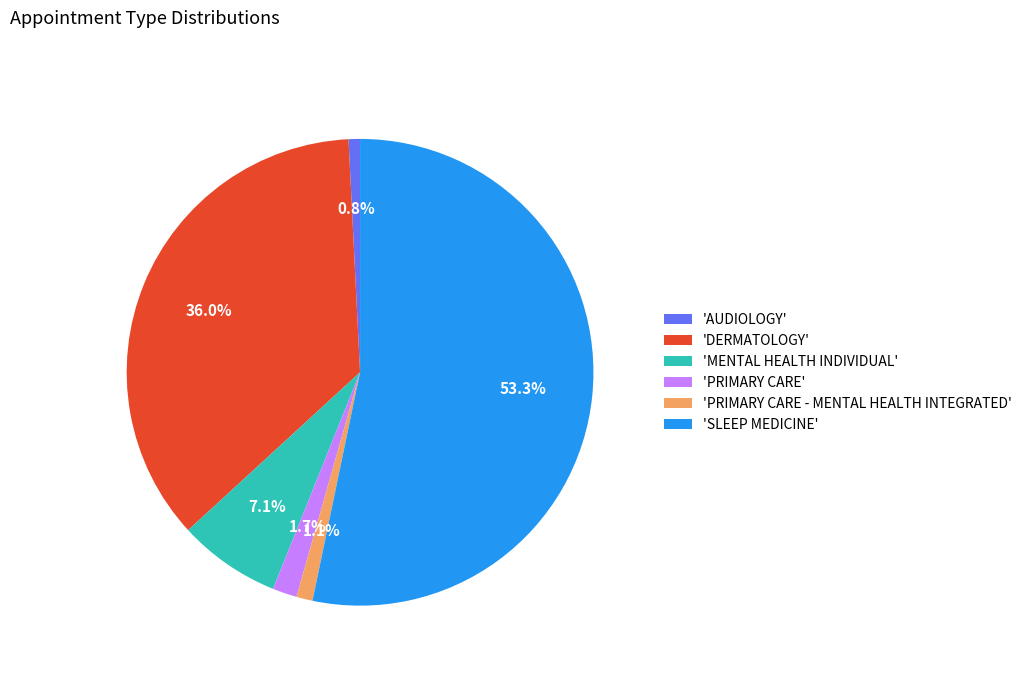

Does any single category account for the majority?

Yes